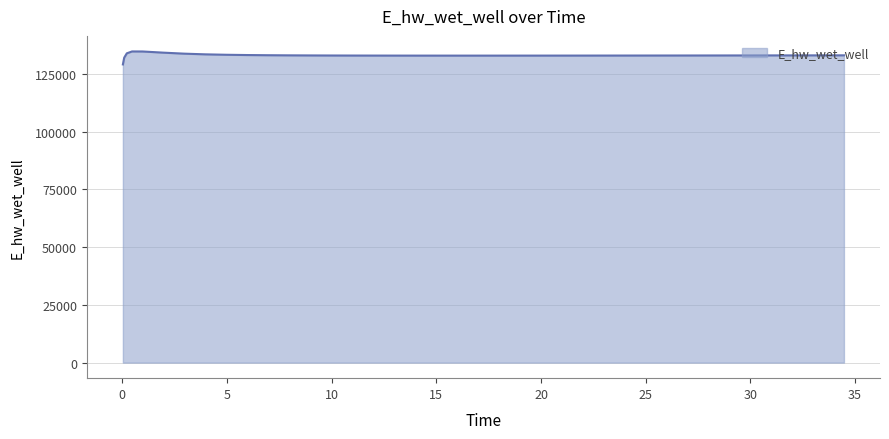

What is the difference between the maximum and minimum values?

5619.8